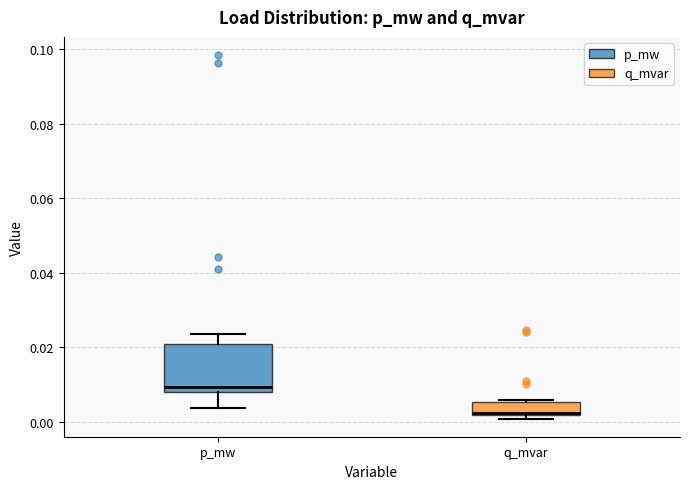

Reading left to right, read every box against the y-axis: the position of its median line, the range the box covers, and the ends of its whiskers. The values are not printed on the chart, so give them approximately, as read against the axis.

p_mw: median 0.010, box 0.008 to 0.020, whiskers 0.004 to 0.024
q_mvar: median 0.002 (drawn on the box's lower edge), box 0.002 to 0.006, whiskers 0.000 to 0.006 (just above the box's upper edge)